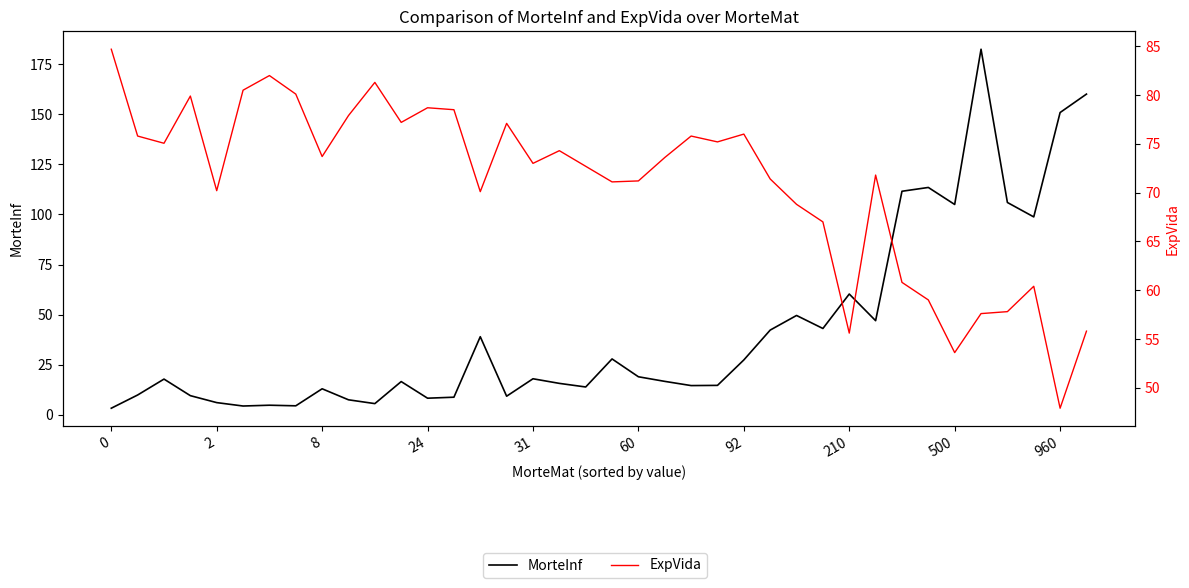

Which series has the largest total across all categories?

ExpVida